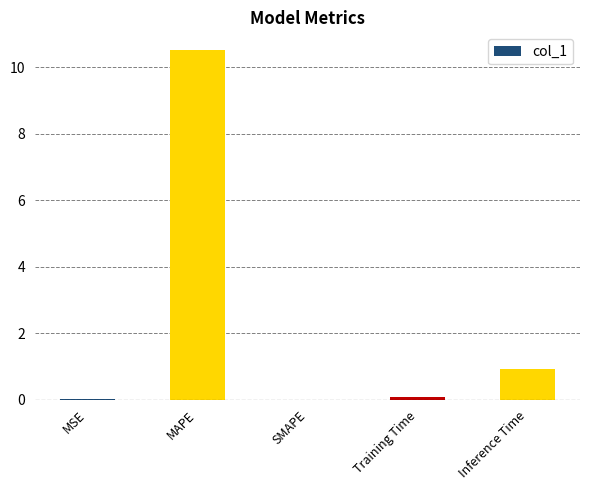

Where is the data nearest to the value 5?

Inference Time